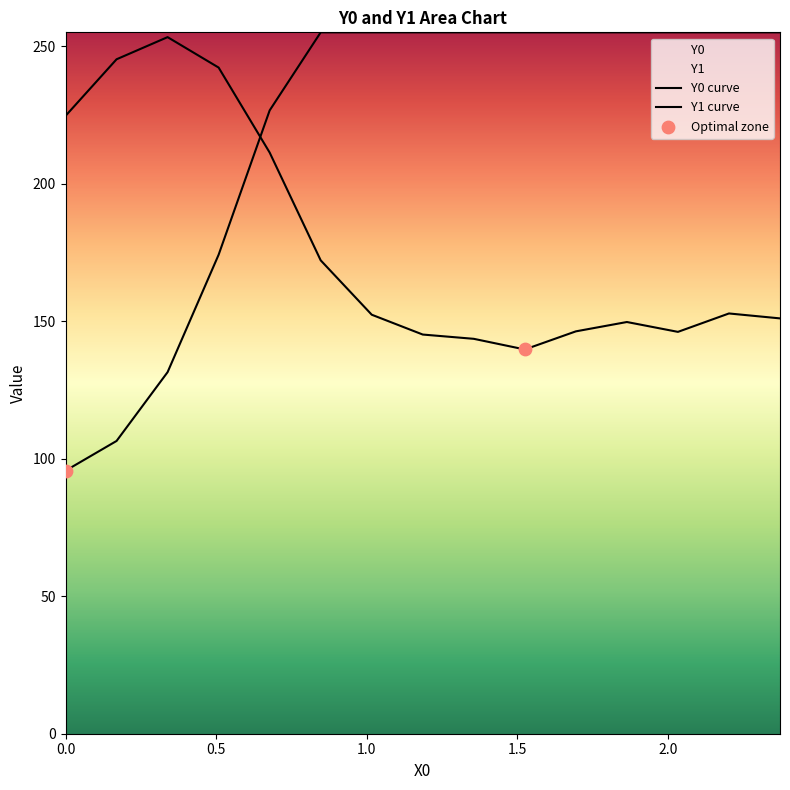

At how many categories does at least one series exceed 192?

15